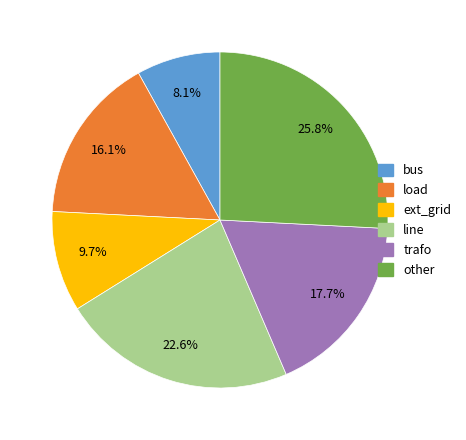

Combined, do load and bus account for over 50%?

No